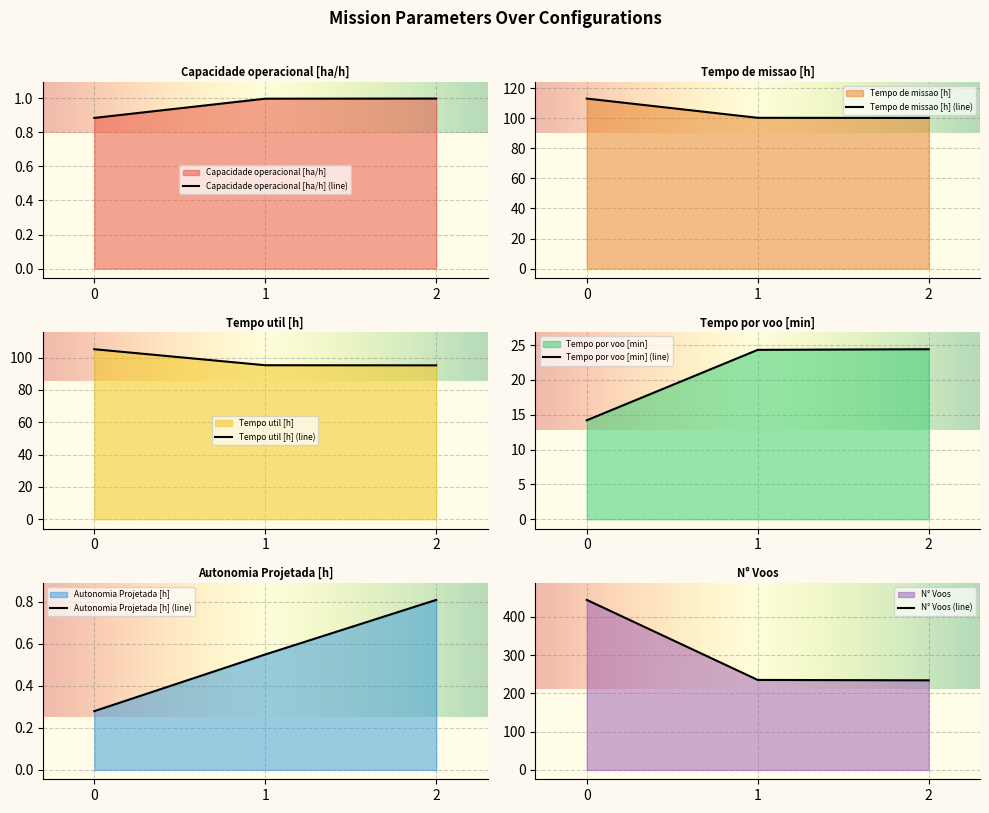

Is it true that Tempo util [h] equals 105.2 at 0?

True